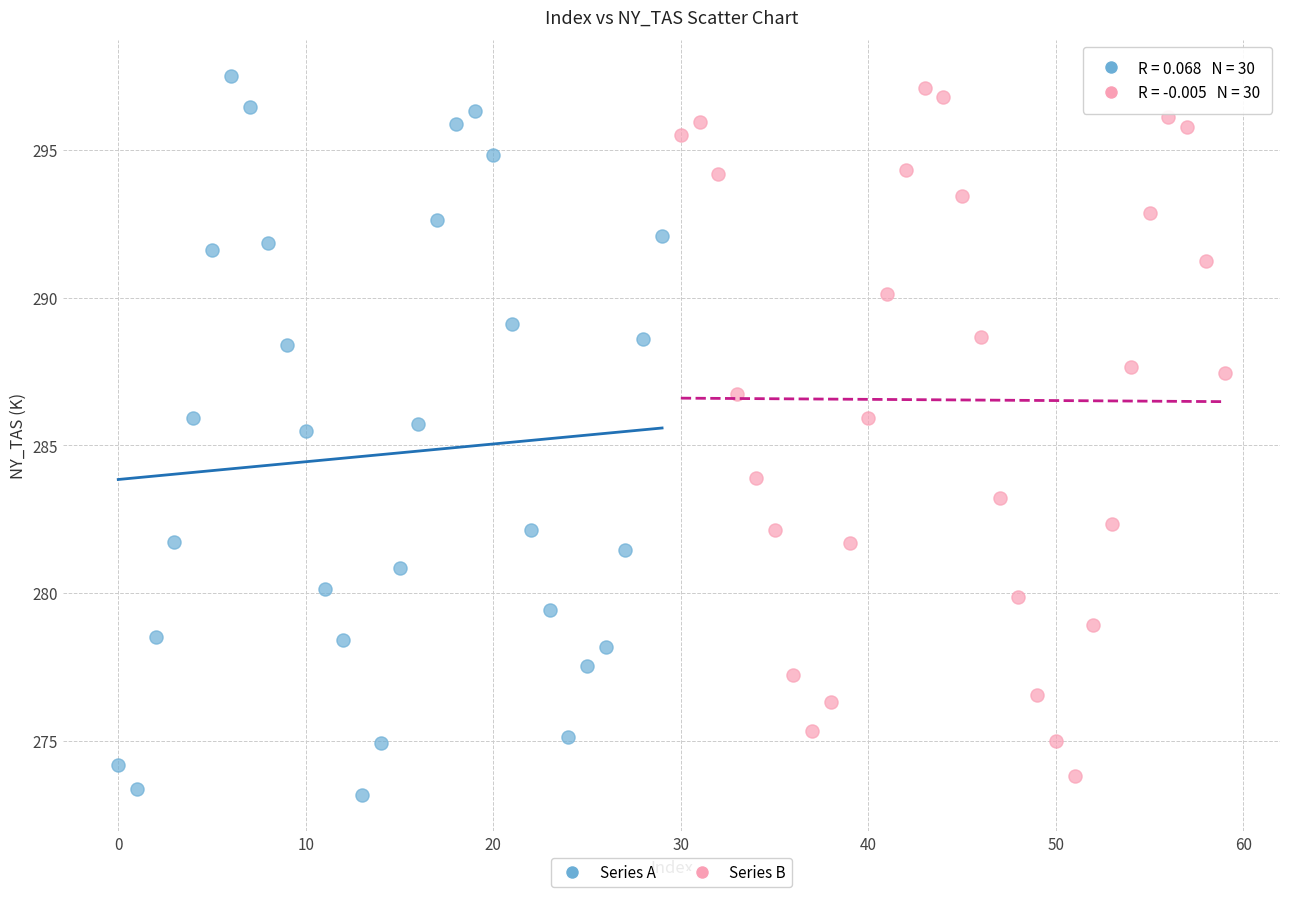

Which series has the largest Y range (max minus min)?

Series A